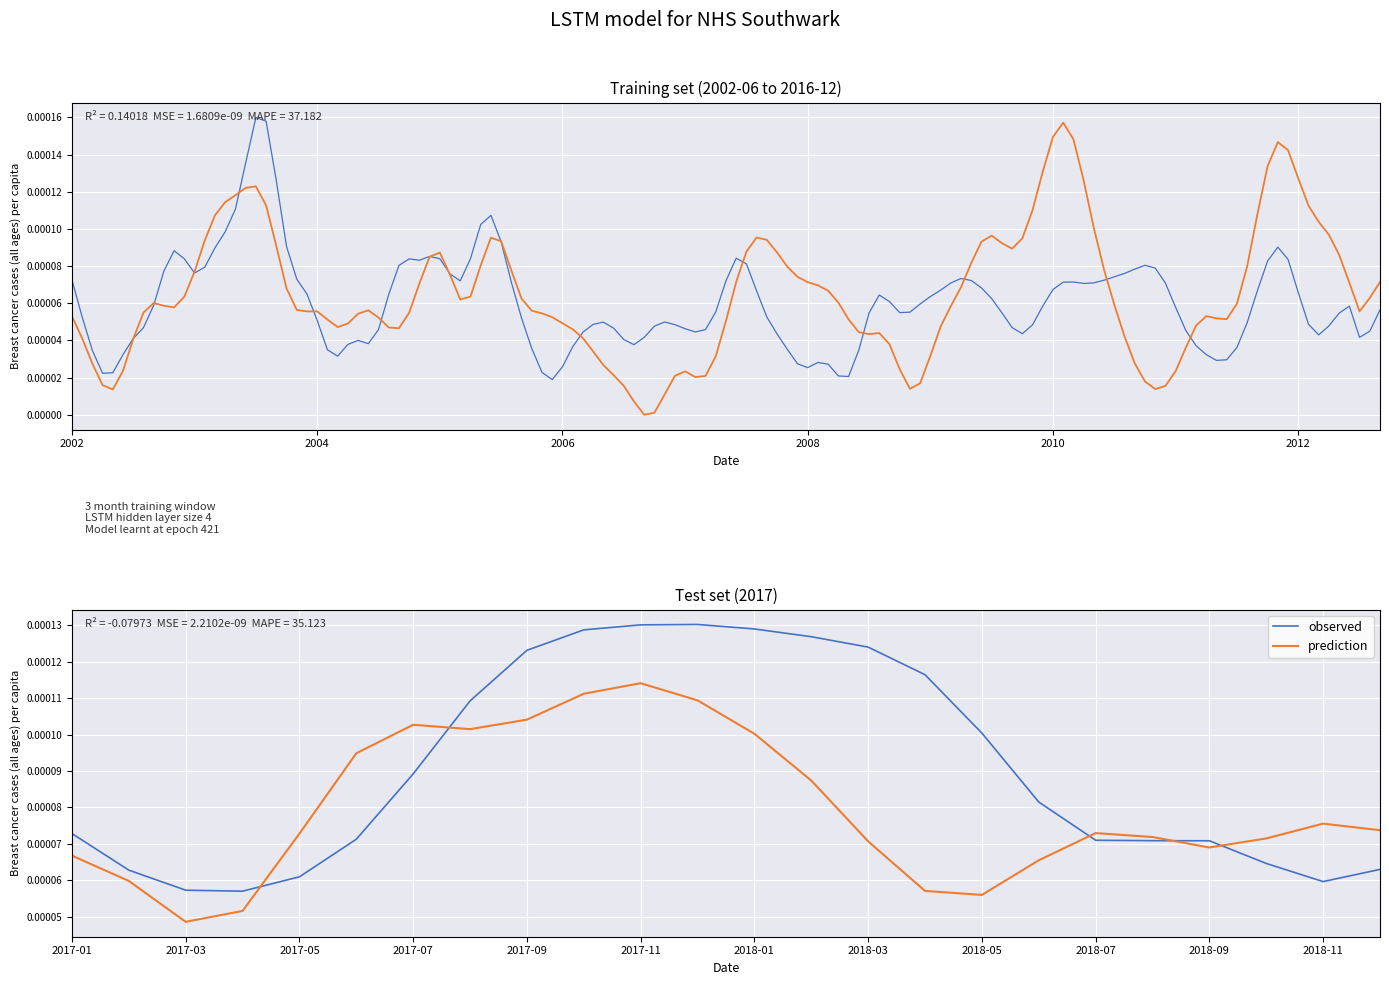

Is it true that observed equals 0.0 at 2017-03?

True